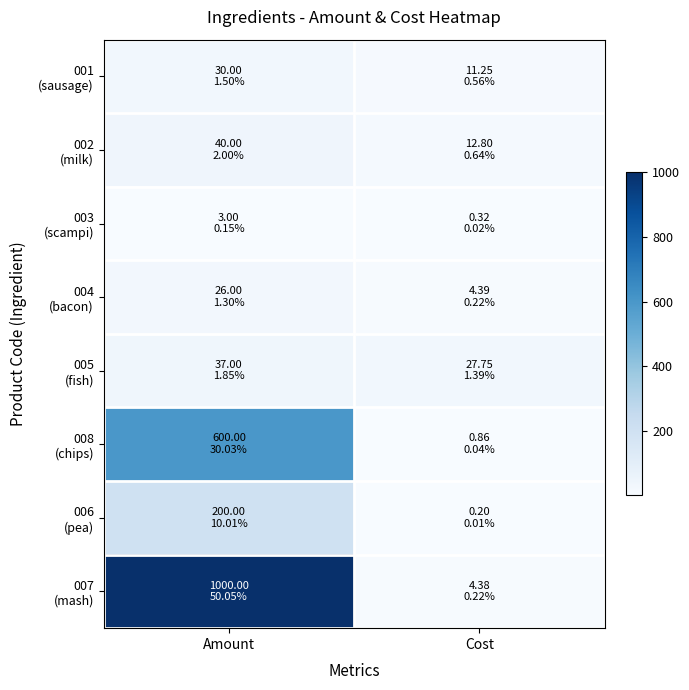

What is the spread (max minus min) of values at Cost?

27.6